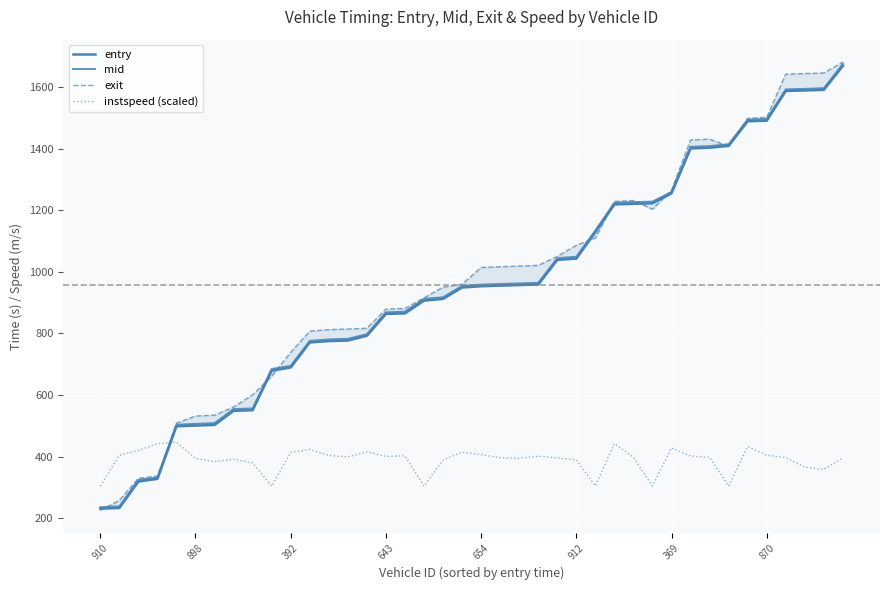

How many data points in mid are above 958?

20